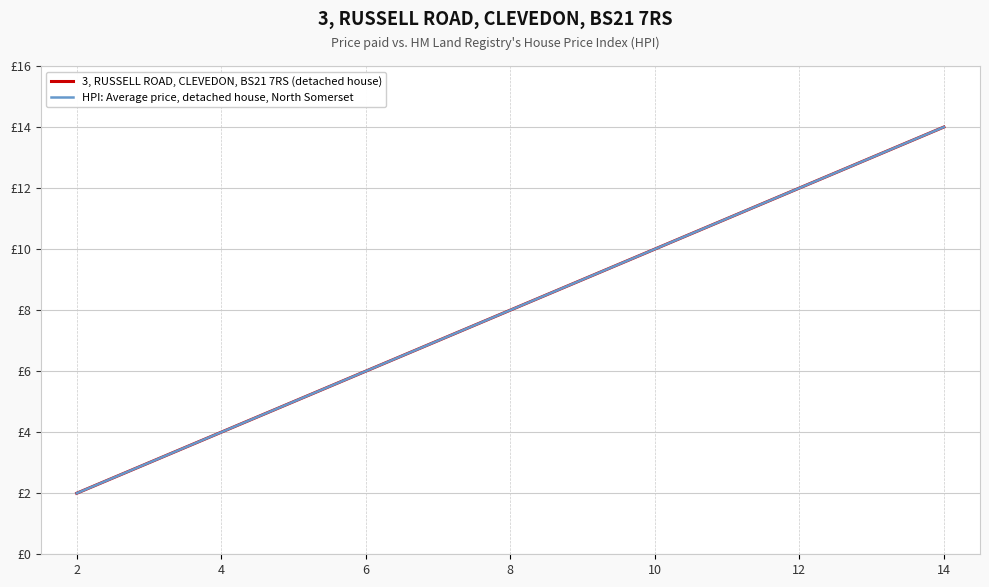

Is this an area chart (filled region under the line)?

No